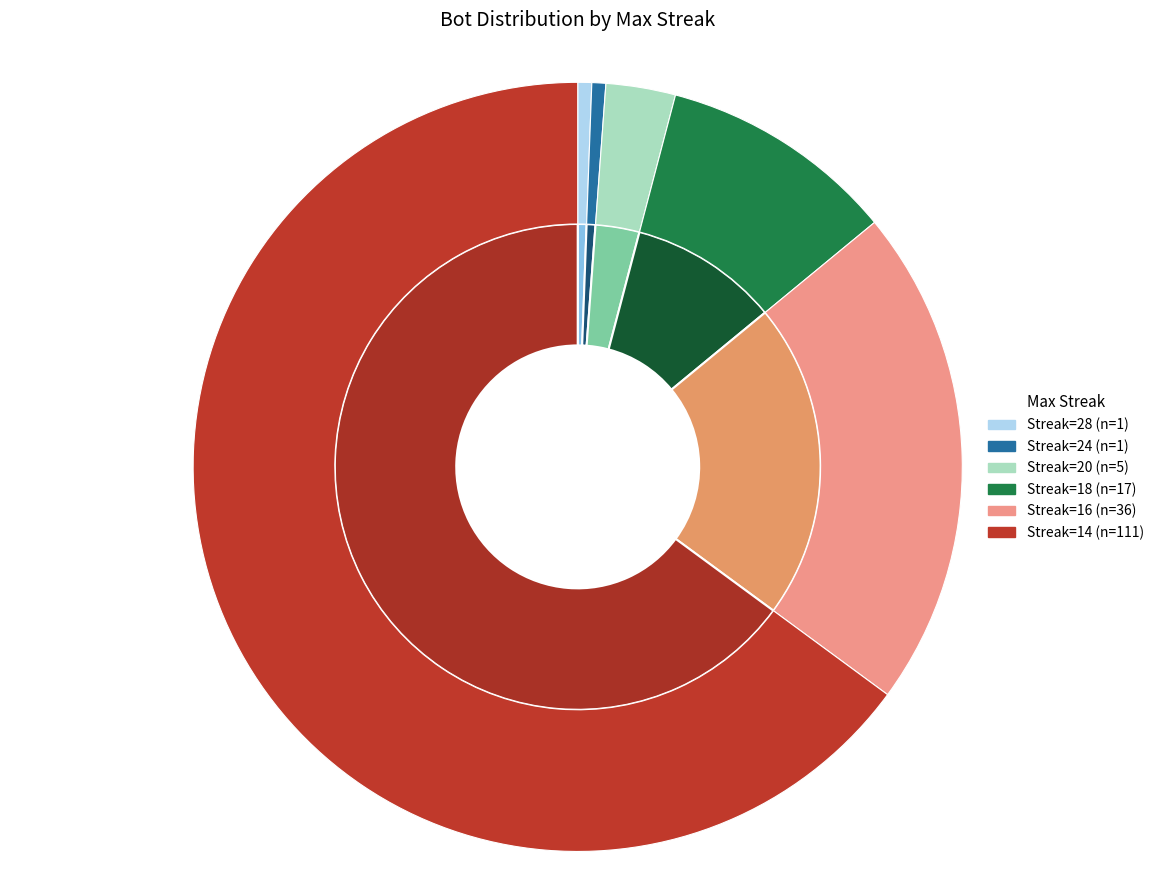

True or false: 14 accounts for 77% of the total.

False